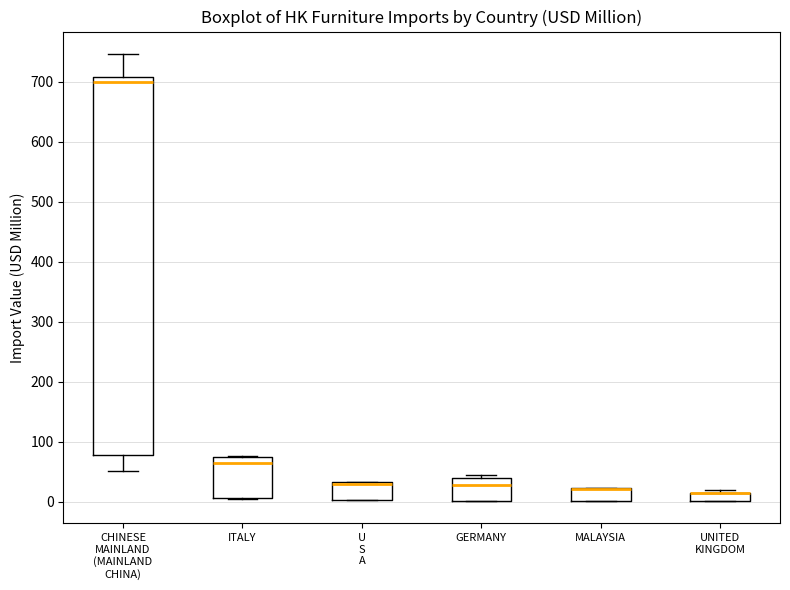

Comparing the boxes themselves (not the whiskers), which one is the tallest?

CHINESE MAINLAND (MAINLAND CHINA)